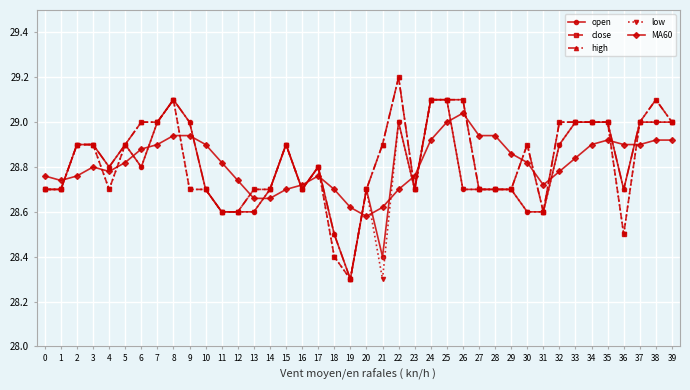

Which category has the highest value in the high series?

22